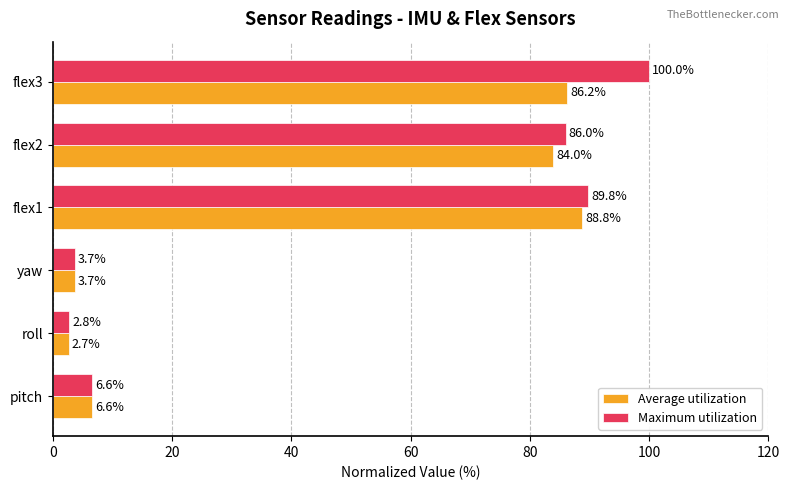

True or false: Maximum utilization has a value of 89.8 at flex1.

True